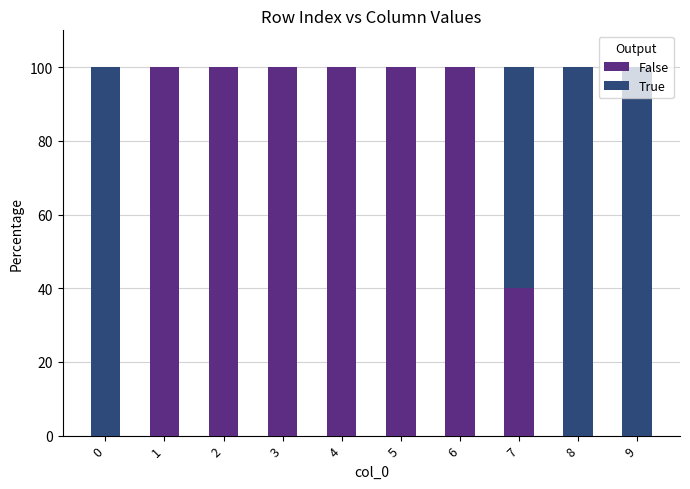

What is the highest value of the False series?

100